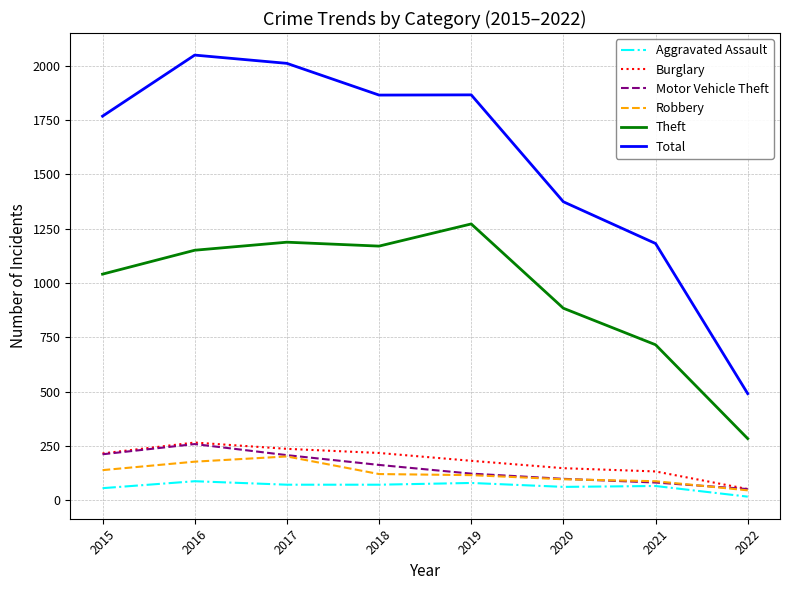

How many interior local peaks does the Theft series have?

2